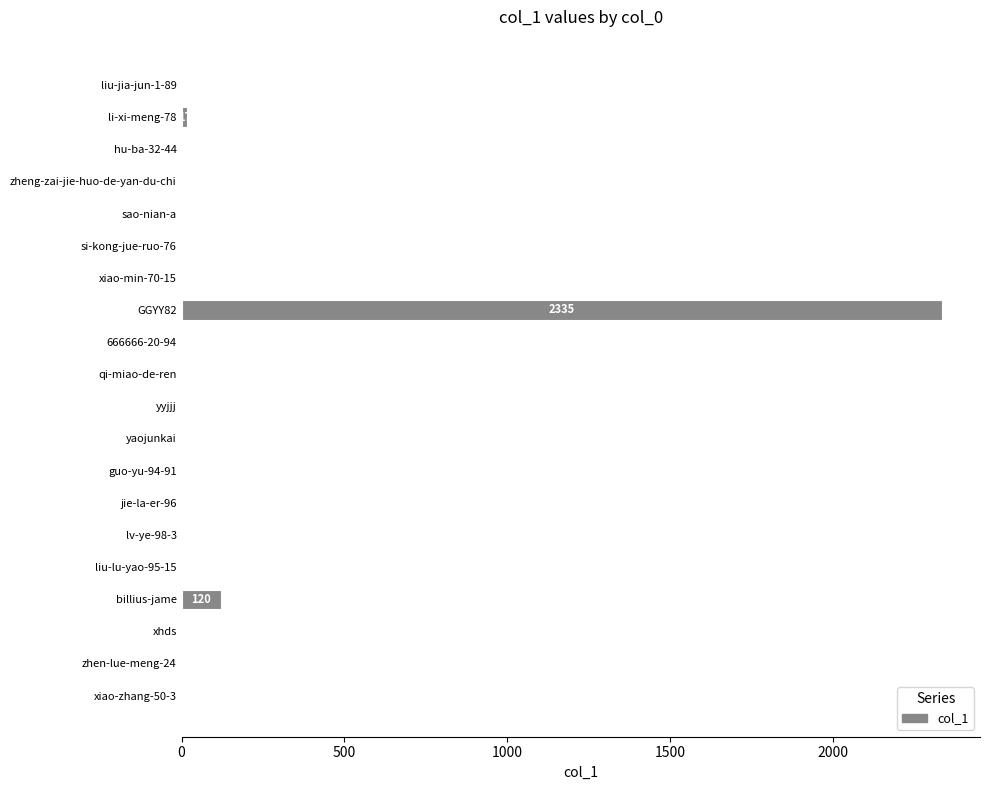

True or false: the data shows 0 at zheng-zai-jie-huo-de-yan-du-chi.

True